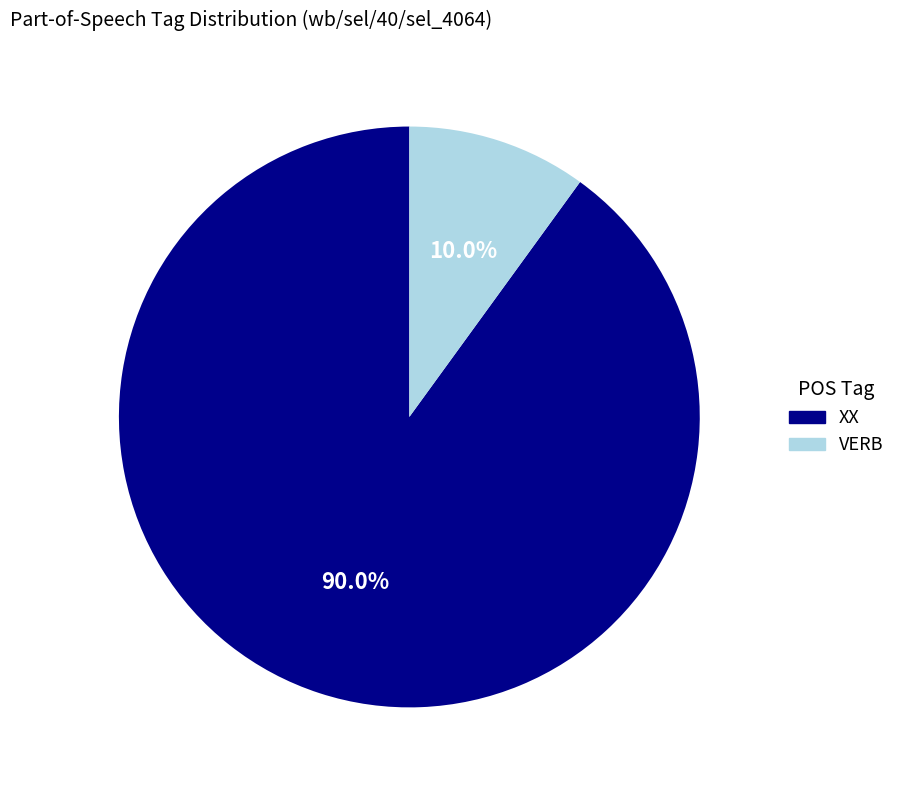

Between VERB and XX, which is larger?

XX